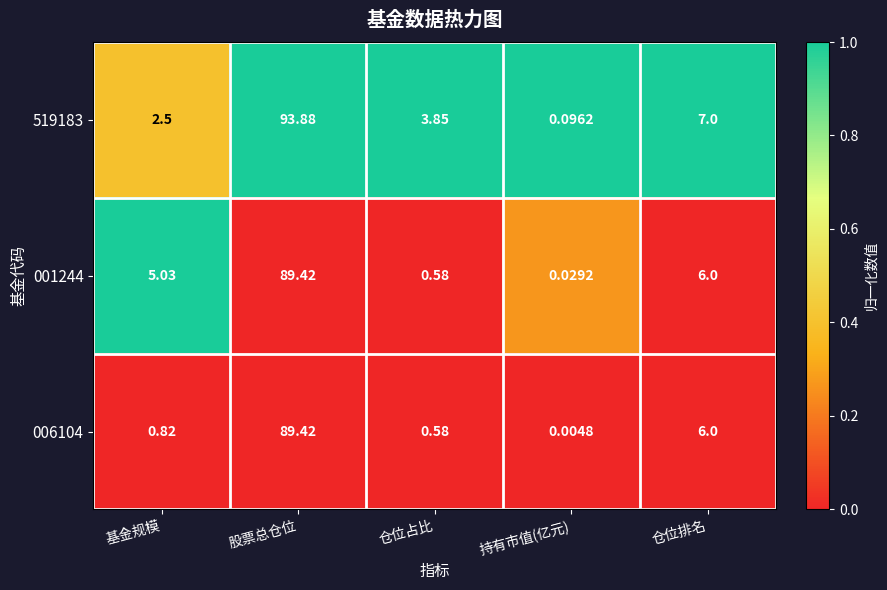

At which label does 001244 reach its peak?

股票总仓位